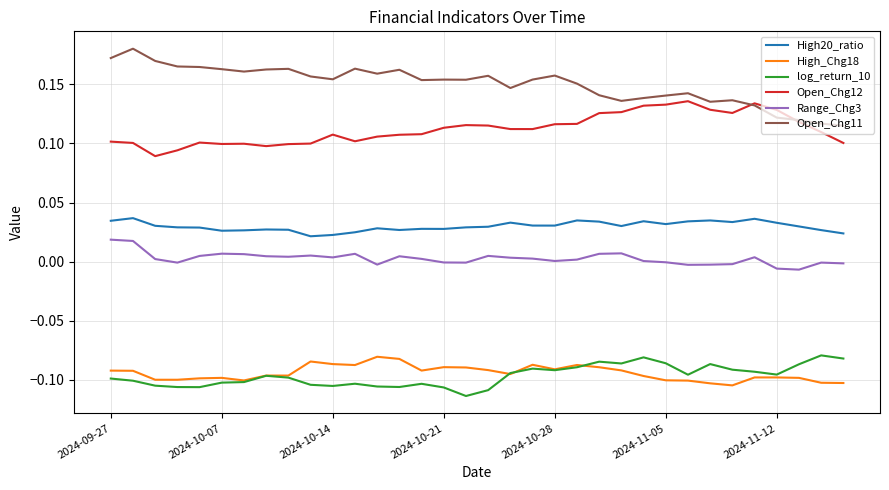

Count the Open_Chg12 values in the range 0 to 1.

34